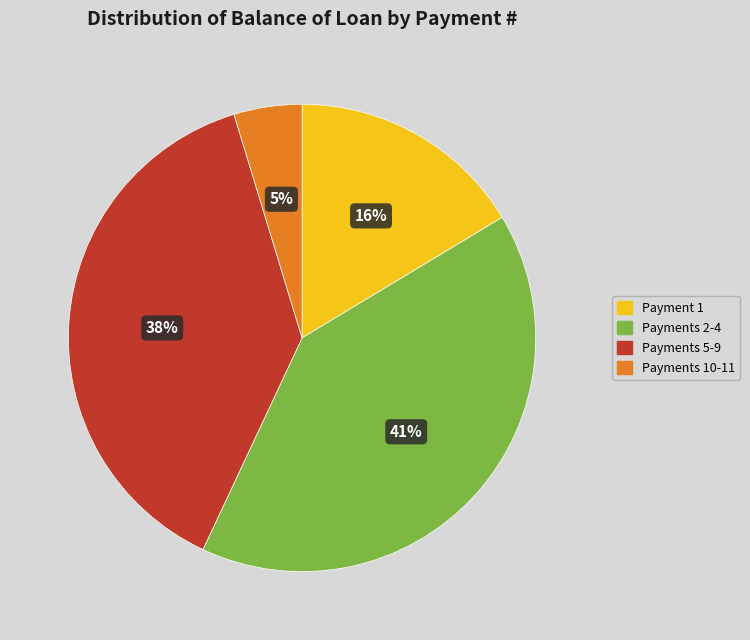

To the nearest percent, what percentage of the pie is Payments 10-11?

5%